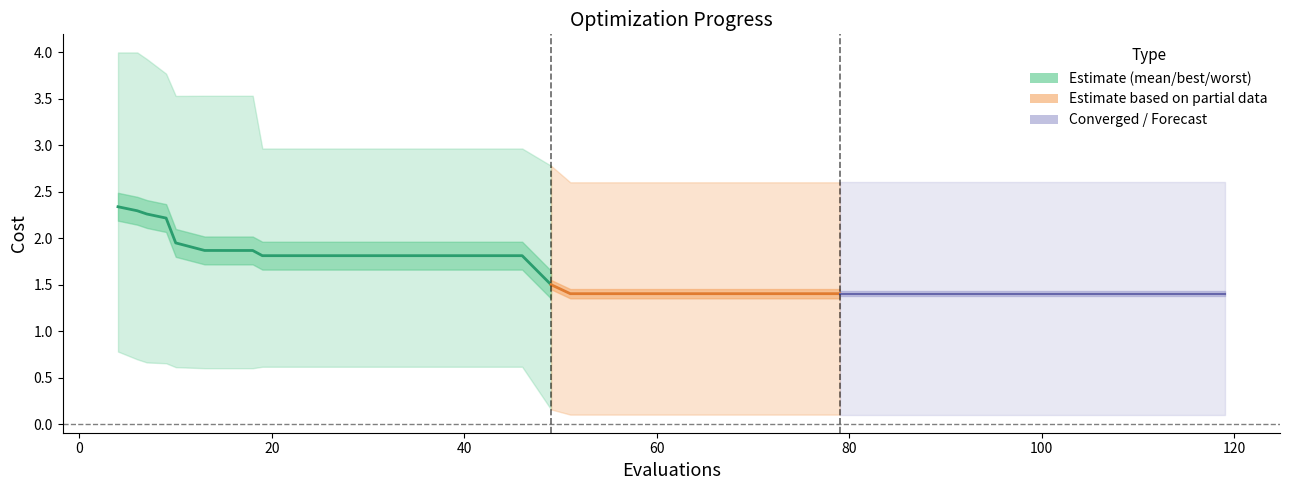

What is the value of the worst point at the 4th from the left?

3.8